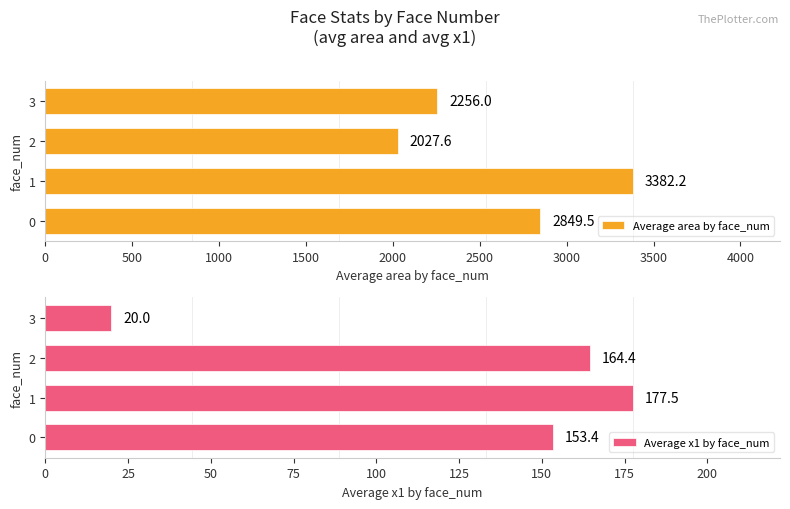

What are all the series names shown in the legend?

Average area by face_num, Average x1 by face_num